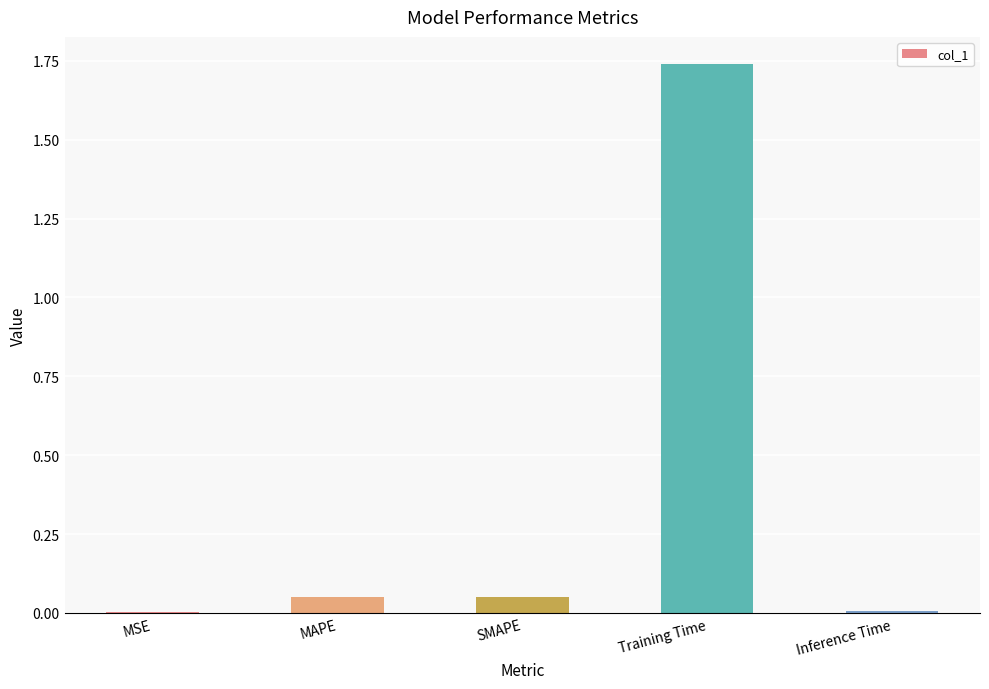

Which has a higher value, Training Time or MAPE?

Training Time